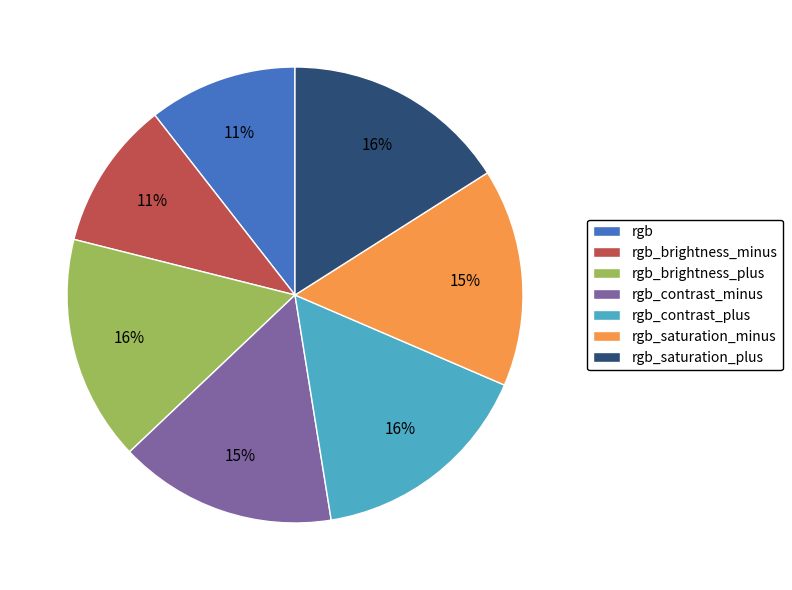

To the nearest percent, what is the difference between the rgb_contrast_minus and rgb_saturation_plus slice percentages?

1%